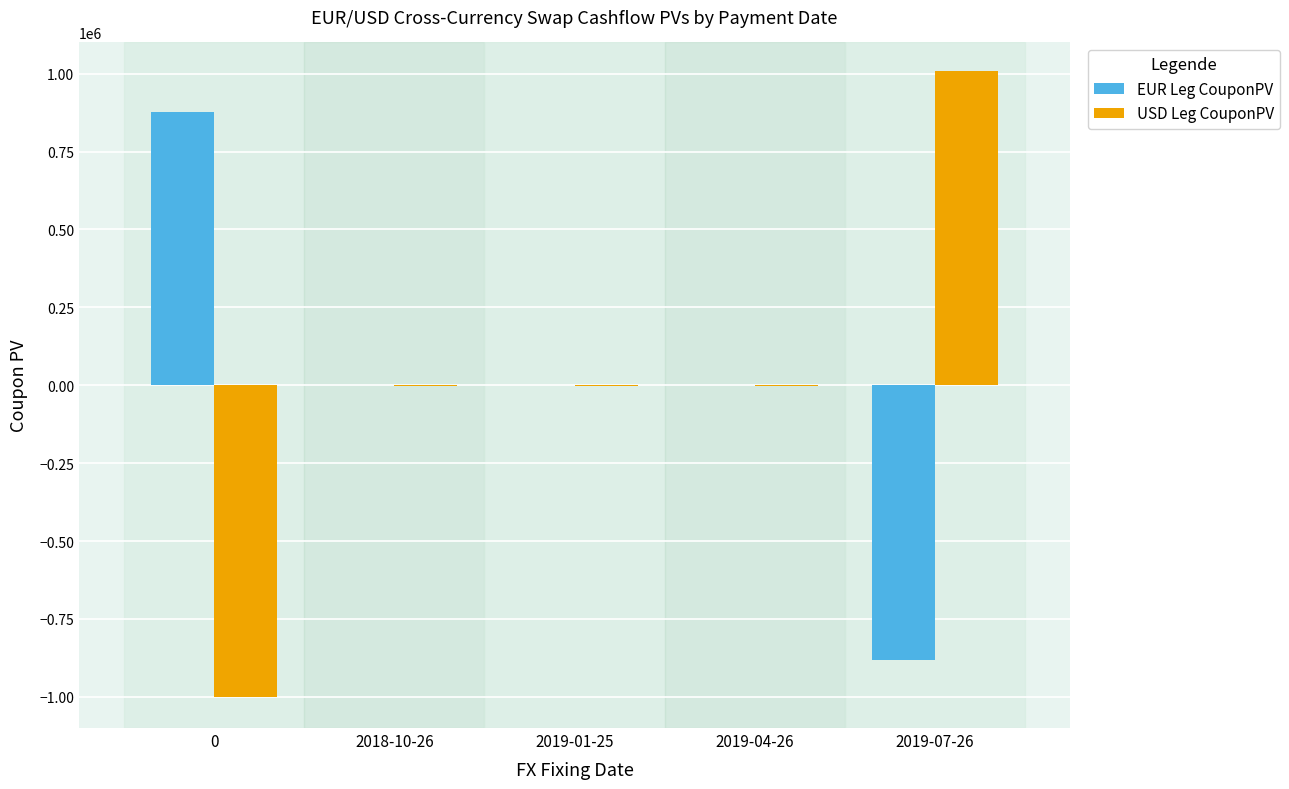

Which series changed the most between 2019-01-25 and 2019-07-26?

USD Leg CouponPV